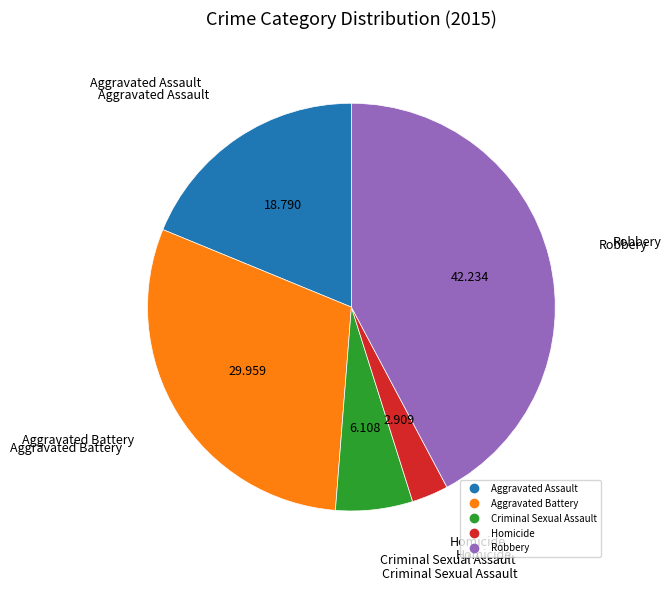

Do Aggravated Assault and Aggravated Battery together represent more than half of the pie?

No